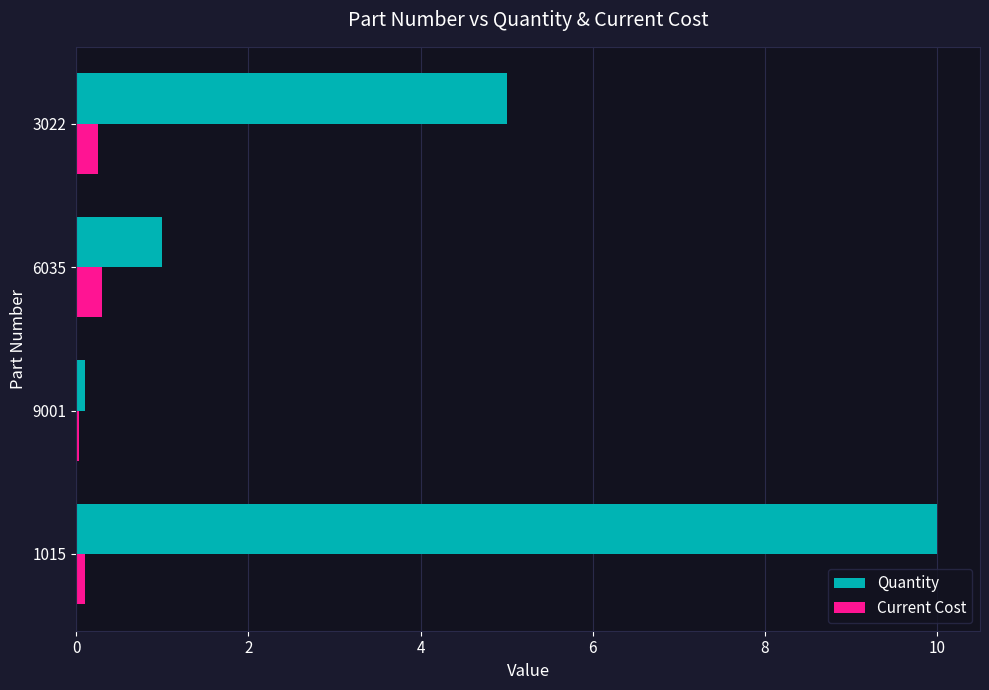

True or false: Current Cost has a value of 0.1 at 1015.

True